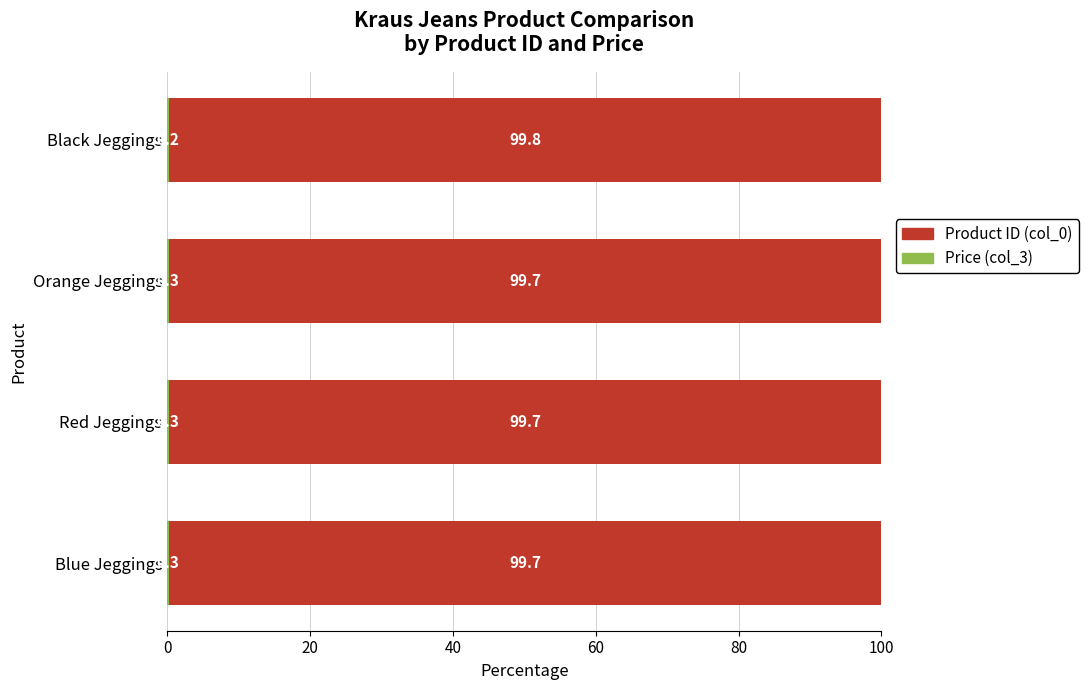

What is the total value across all series at Red Jeggings?

100.0